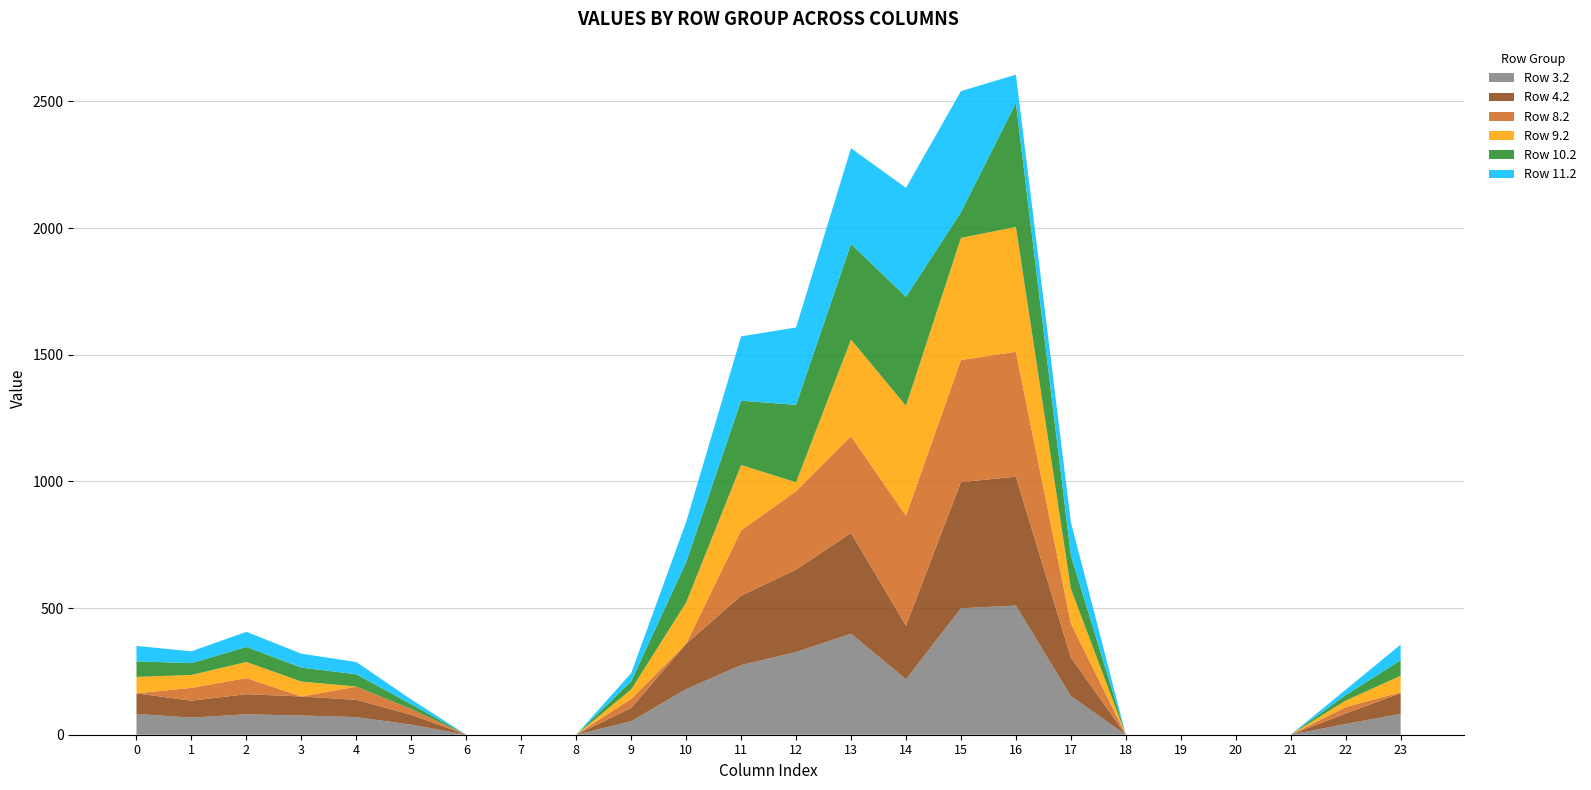

Reading left to right, list all the values displayed in this chart.

Row 3.2: 0=82.1	1=67.7	2=80.5	3=76.0	4=69.4	5=39.8	6=0.0	7=0.0	8=0.0	9=53.4	10=179.9	11=274.9	12=326.4	13=398.7	14=219.3	15=499.1	16=509.9	17=152.8	18=0.0	19=0.0	20=0.0	21=0.0	22=42.4	23=82.5
Row 4.2: 0=81.1	1=66.7	2=79.5	3=75.0	4=68.4	5=38.8	6=0.0	7=0.0	8=0.0	9=52.4	10=178.9	11=273.9	12=325.4	13=397.7	14=211.4	15=498.1	16=508.9	17=151.8	18=0.0	19=0.0	20=0.0	21=0.0	22=41.4	23=81.5
Row 8.2: 0=0.0	1=50.7	2=63.5	3=0.0	4=52.4	5=22.8	6=0.0	7=0.0	8=0.0	9=36.4	10=0.0	11=257.9	12=309.4	13=381.7	14=434.0	15=482.1	16=492.9	17=135.8	18=0.0	19=0.0	20=0.0	21=0.0	22=25.4	23=3.4
Row 9.2: 0=65.1	1=50.7	2=63.5	3=59.0	4=0.0	5=0.0	6=0.0	7=0.0	8=0.0	9=36.4	10=162.9	11=257.9	12=35.5	13=381.7	14=434.0	15=482.1	16=492.9	17=135.8	18=0.0	19=0.0	20=0.0	21=0.0	22=25.4	23=65.5
Row 10.2: 0=61.1	1=46.7	2=59.5	3=55.0	4=48.4	5=18.8	6=0.0	7=0.0	8=0.0	9=32.4	10=158.9	11=253.9	12=305.4	13=377.7	14=430.0	15=101.4	16=488.9	17=131.8	18=0.0	19=0.0	20=0.0	21=0.0	22=21.4	23=61.5
Row 11.2: 0=61.1	1=46.7	2=59.5	3=55.0	4=48.4	5=18.8	6=0.0	7=0.0	8=0.0	9=32.4	10=158.9	11=253.9	12=305.4	13=377.7	14=430.0	15=478.1	16=112.2	17=131.8	18=0.0	19=0.0	20=0.0	21=0.0	22=21.4	23=61.5